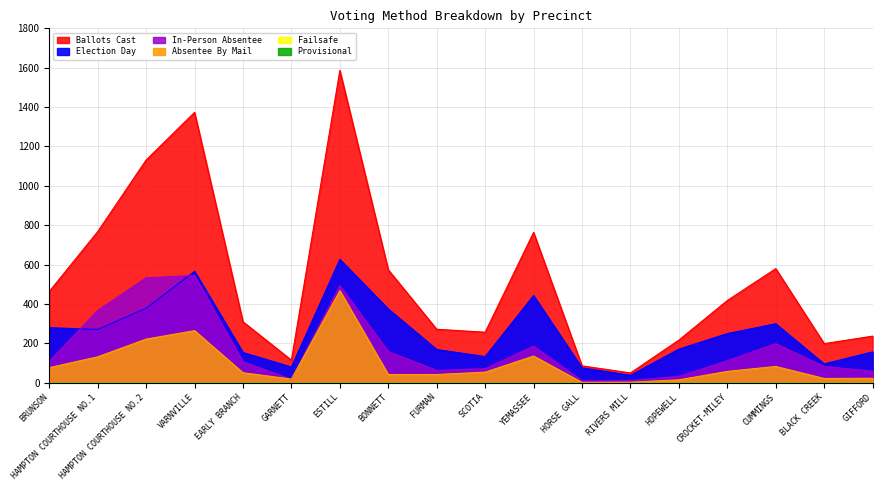

True or false: Absentee By Mail has a value of 57 at CROCKET-MILEY.

True